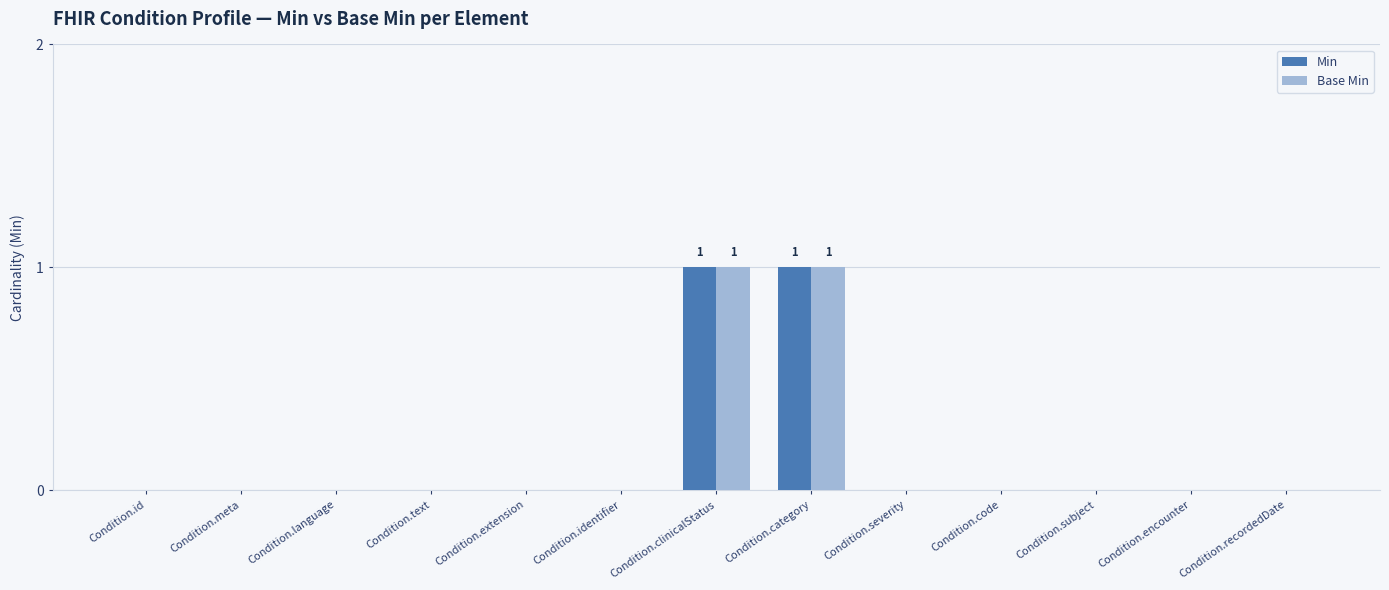

Is the value of Base Min at Condition.code greater than the value of Min at Condition.clinicalStatus?

No